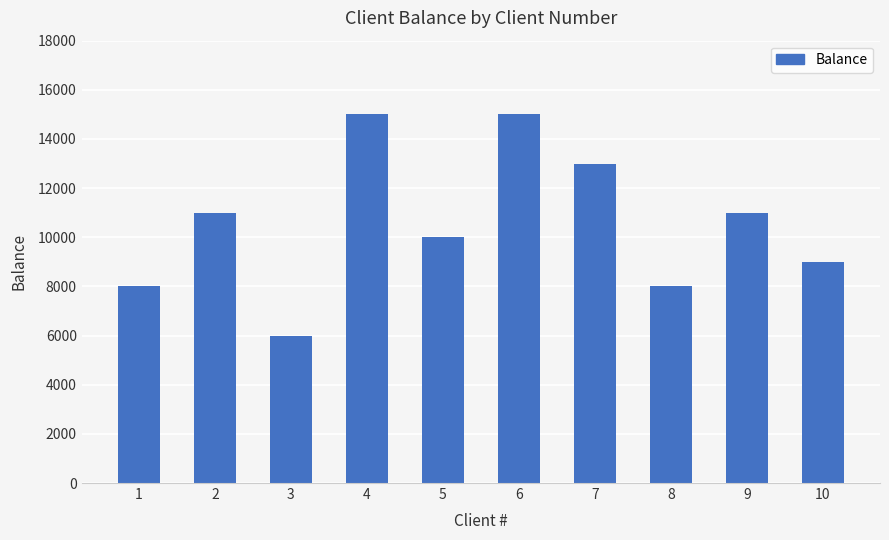

What is the approximate value at 7, to the nearest 10?

13000